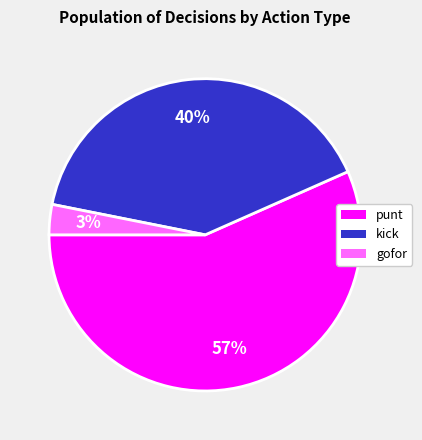

Does any single category account for the majority?

Yes